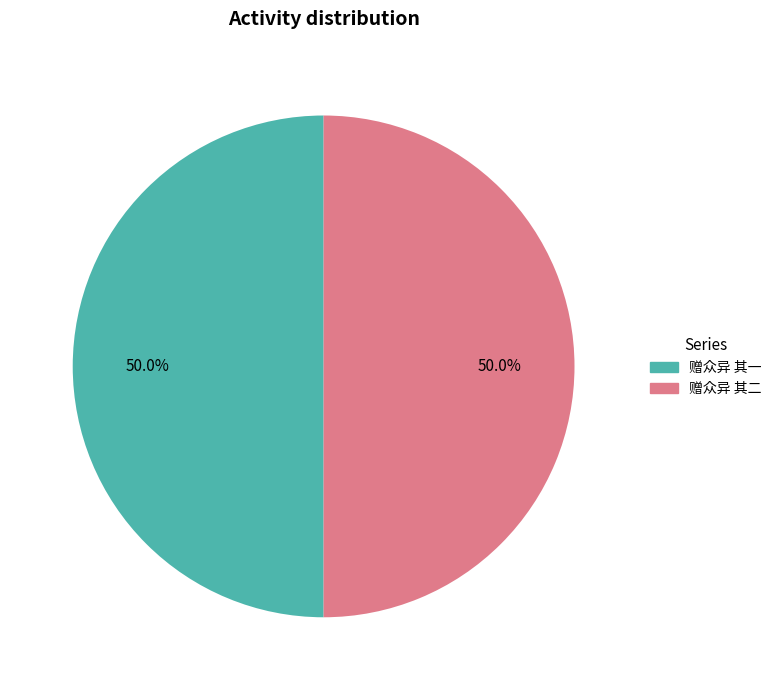

True or false: 赠众异 其二 accounts for 50% of the total.

True